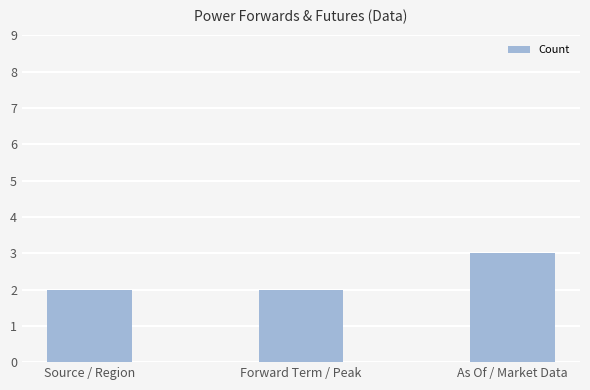

True or false: the data shows 0 at Source / Region.

False